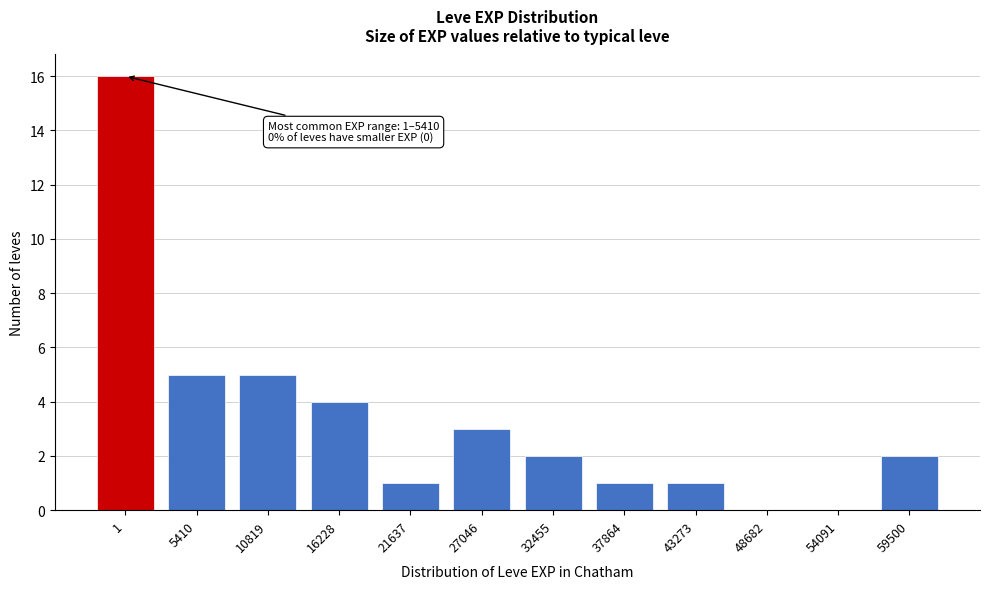

Reading right to left, extract all data points from this chart.

59500=2	54091=0	48682=0	43273=1	37864=1	32455=2	27046=3	21637=1	16228=4	10819=5	5410=5	1=16